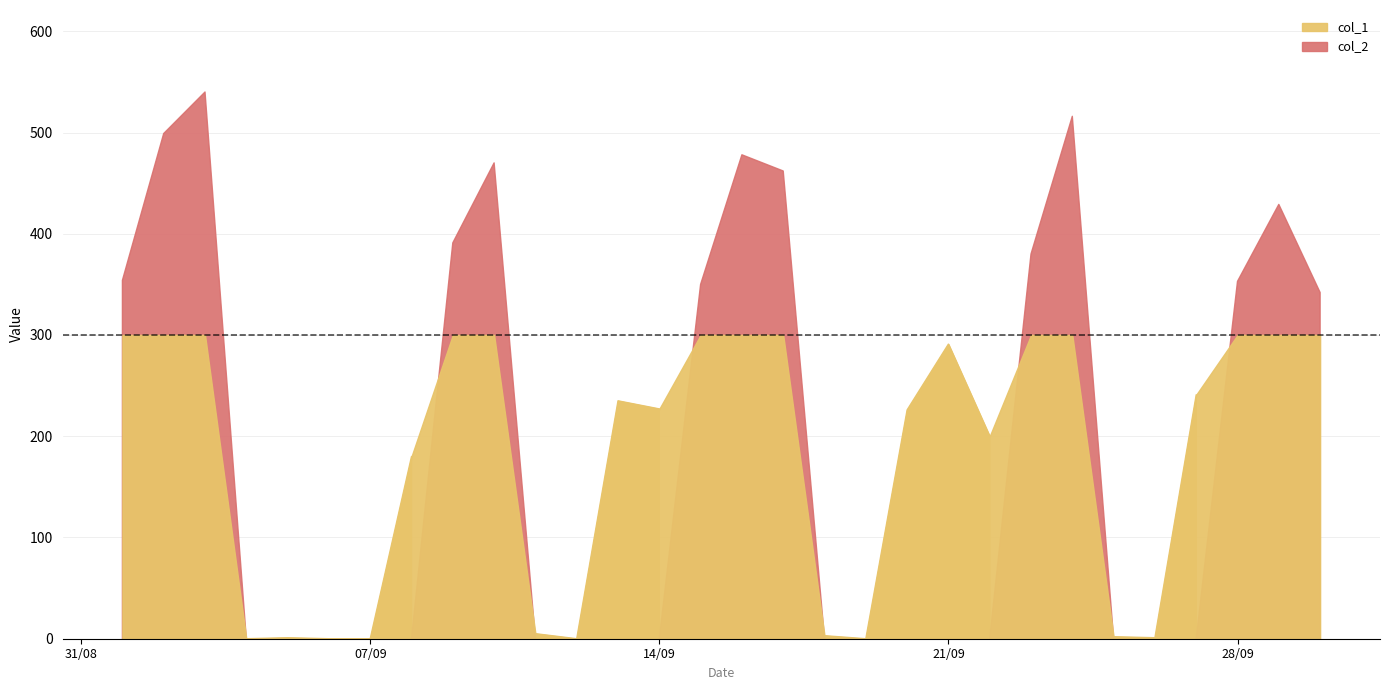

True or false: col_1 and col_2 cross at least once.

False